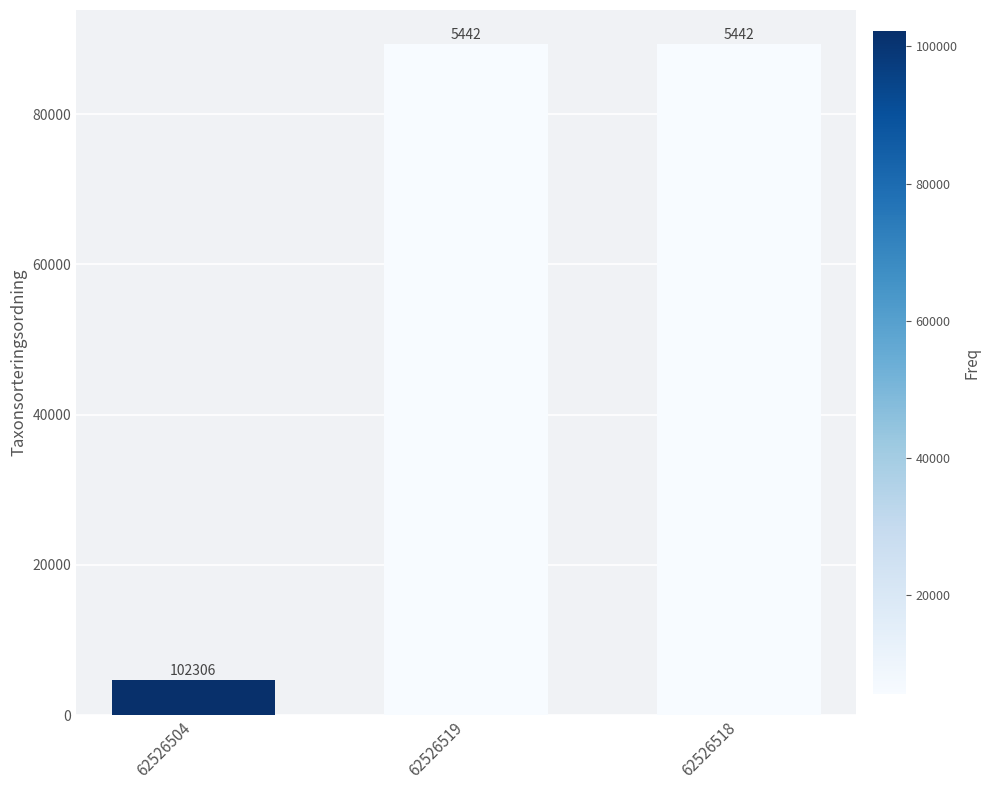

What is the smallest value displayed?

4717